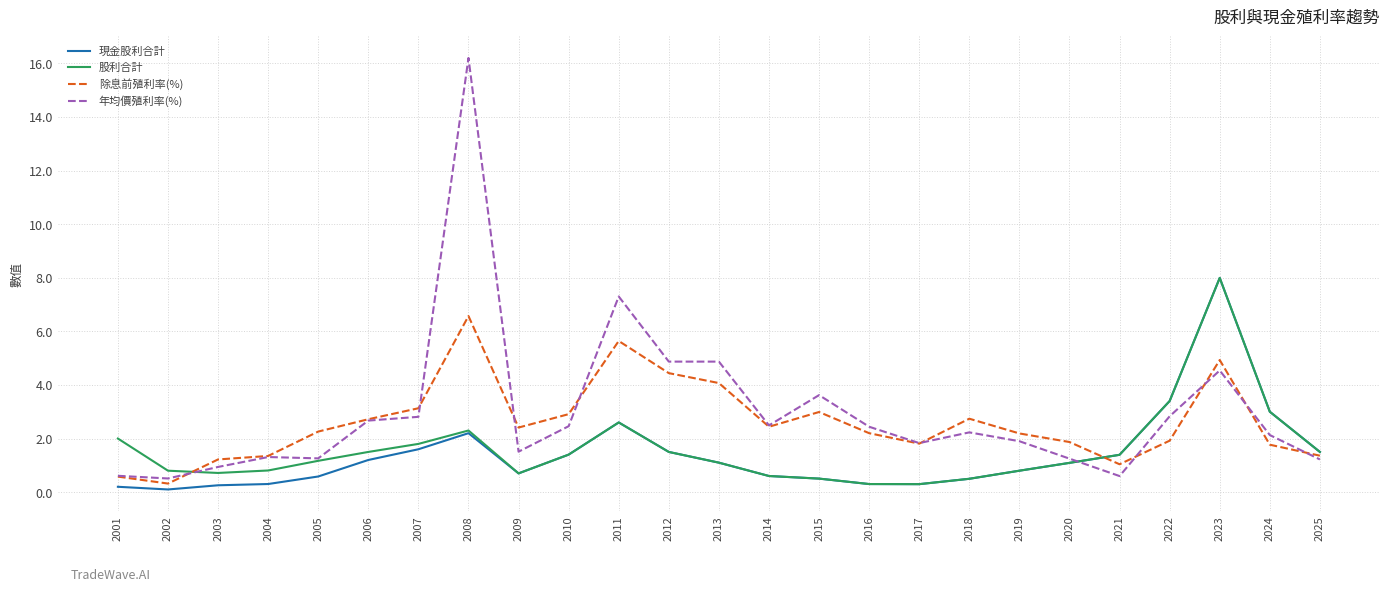

What is the maximum value for 除息前殖利率(%)?

6.6